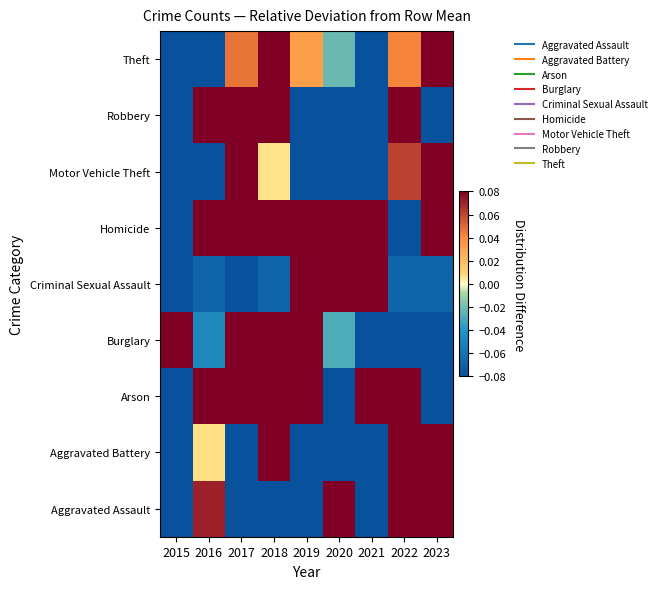

Reading left to right, what are all the values shown in this chart?

Aggravated Assault: 2015=-0.1	2016=0.1	2017=-0.1	2018=-0.1	2019=-0.1	2020=0.1	2021=-0.1	2022=0.1	2023=0.1
Aggravated Battery: 2015=-0.1	2016=0.0	2017=-0.1	2018=0.1	2019=-0.1	2020=-0.1	2021=-0.1	2022=0.1	2023=0.1
Arson: 2015=-0.1	2016=0.1	2017=0.1	2018=0.1	2019=0.1	2020=-0.1	2021=0.1	2022=0.1	2023=-0.1
Burglary: 2015=0.1	2016=-0.0	2017=0.1	2018=0.1	2019=0.1	2020=-0.0	2021=-0.1	2022=-0.1	2023=-0.1
Criminal Sexual Assault: 2015=-0.1	2016=-0.1	2017=-0.1	2018=-0.1	2019=0.1	2020=0.1	2021=0.1	2022=-0.1	2023=-0.1
Homicide: 2015=-0.1	2016=0.1	2017=0.1	2018=0.1	2019=0.1	2020=0.1	2021=0.1	2022=-0.1	2023=0.1
Motor Vehicle Theft: 2015=-0.1	2016=-0.1	2017=0.1	2018=0.0	2019=-0.1	2020=-0.1	2021=-0.1	2022=0.1	2023=0.1
Robbery: 2015=-0.1	2016=0.1	2017=0.1	2018=0.1	2019=-0.1	2020=-0.1	2021=-0.1	2022=0.1	2023=-0.1
Theft: 2015=-0.1	2016=-0.1	2017=0.0	2018=0.1	2019=0.0	2020=-0.0	2021=-0.1	2022=0.0	2023=0.1